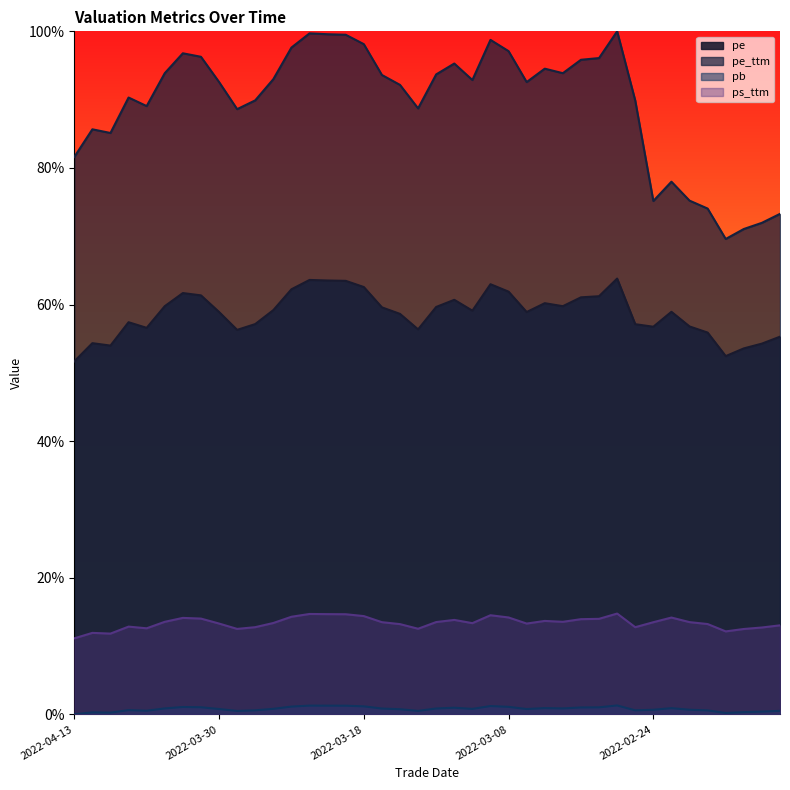

How many data points in pe are above 59?

20